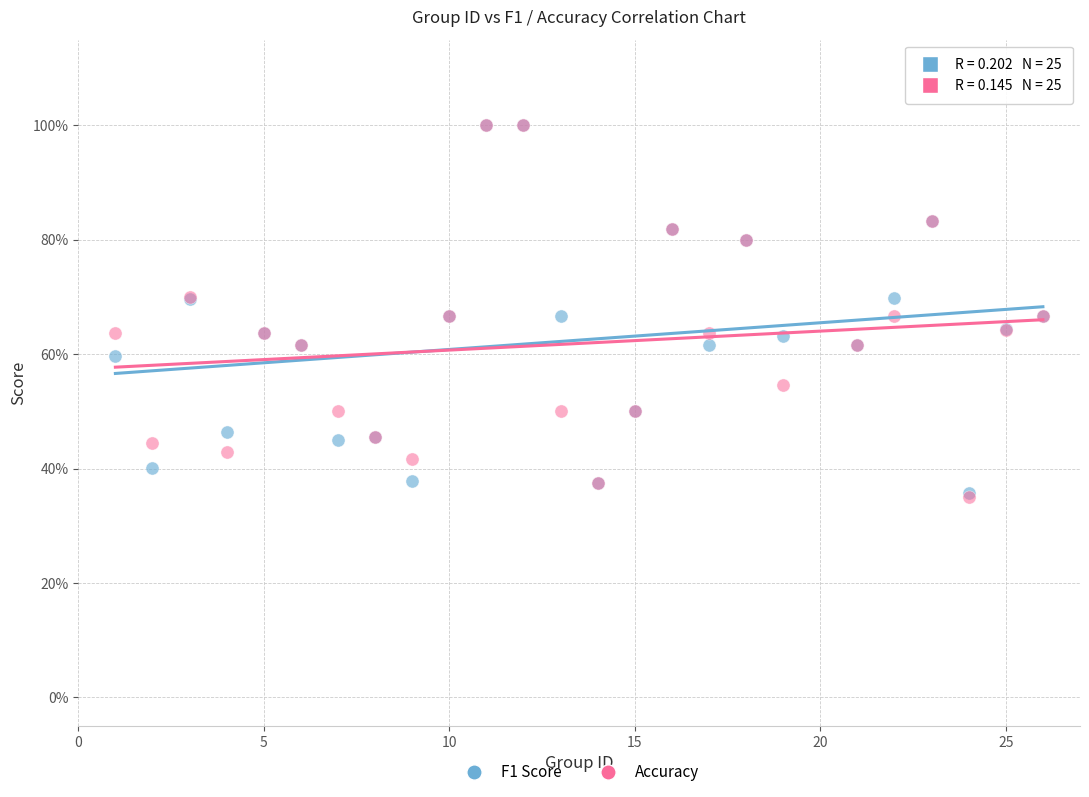

Which series has the widest spread of Y values?

Accuracy